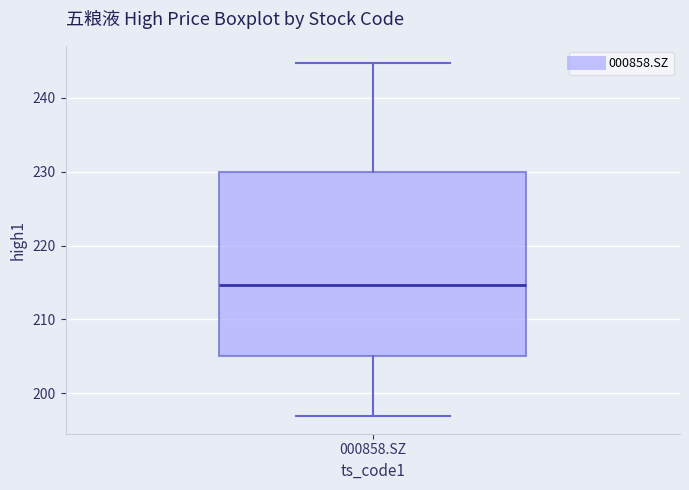

Transcribe this box plot: give where the median line is, the range the box spans, and where the two whiskers end, as read against the y-axis. The values are not printed on the chart, so give them approximately, as read against the axis.

median 215, box 205 to 230, whiskers 197 to 245